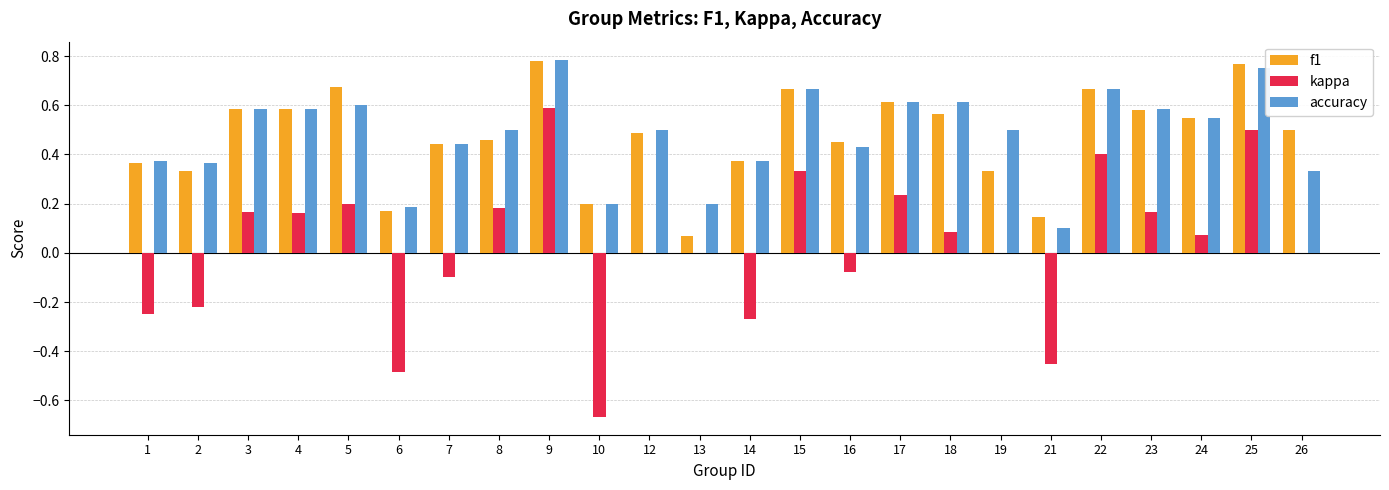

Which series changed the most between 1 and 21?

accuracy